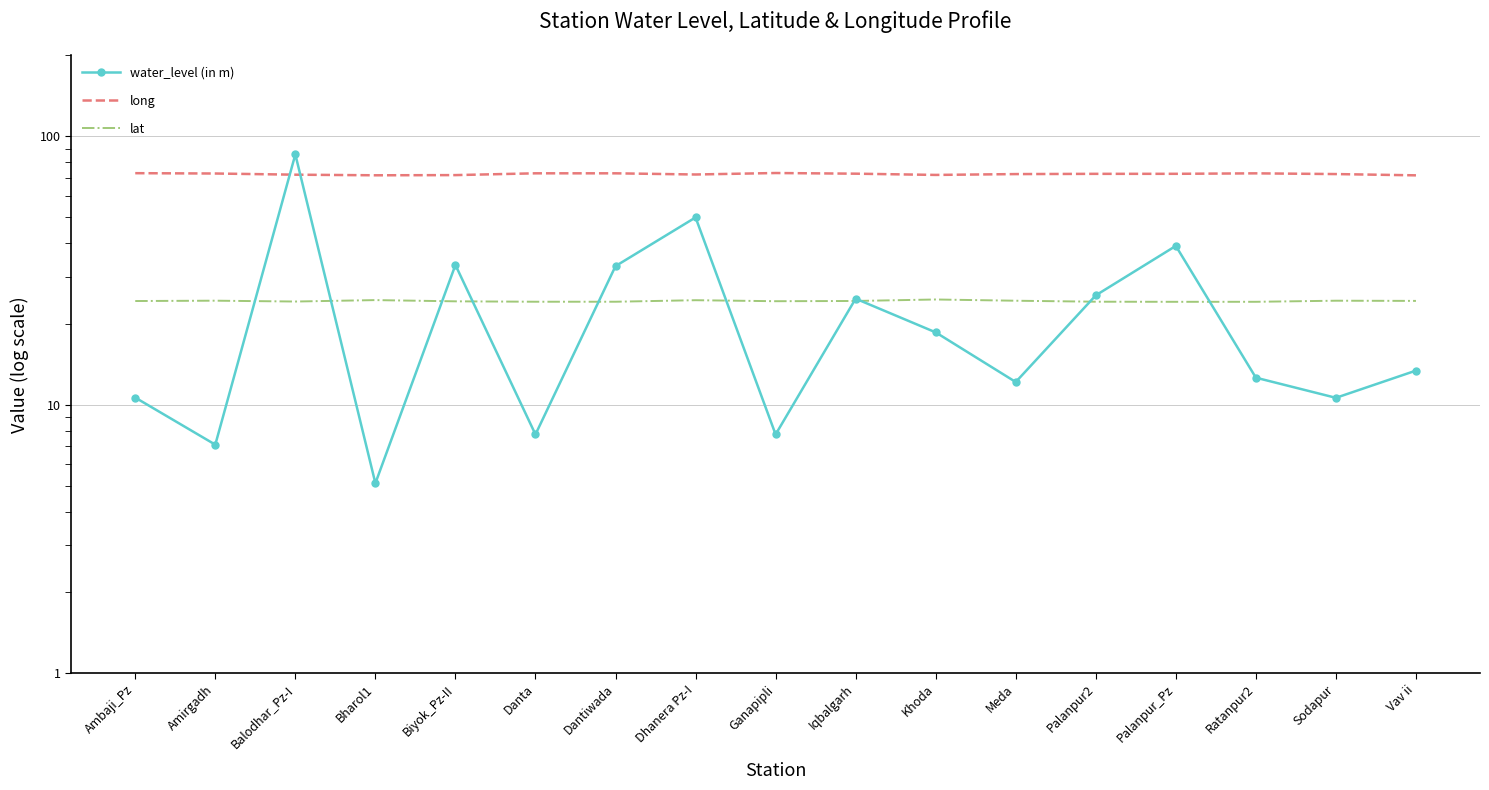

What is the label of the 8th point from the right?

Iqbalgarh